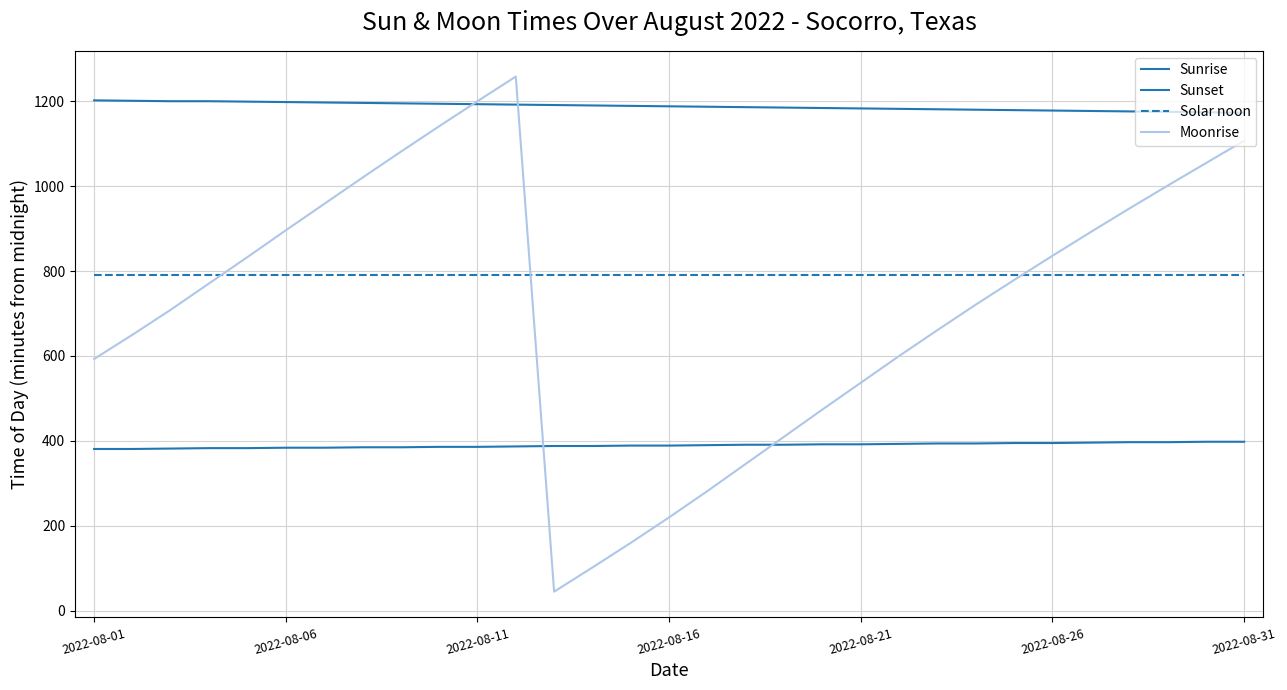

True or false: Sunset has more than 0 points higher than both neighbors.

False